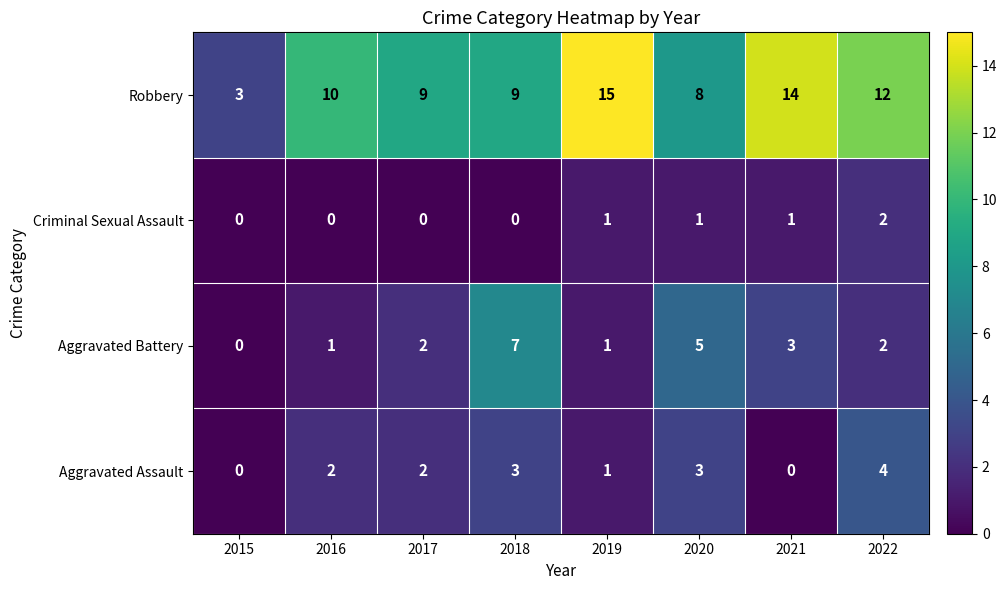

What is the total value across all series at 2020?

17